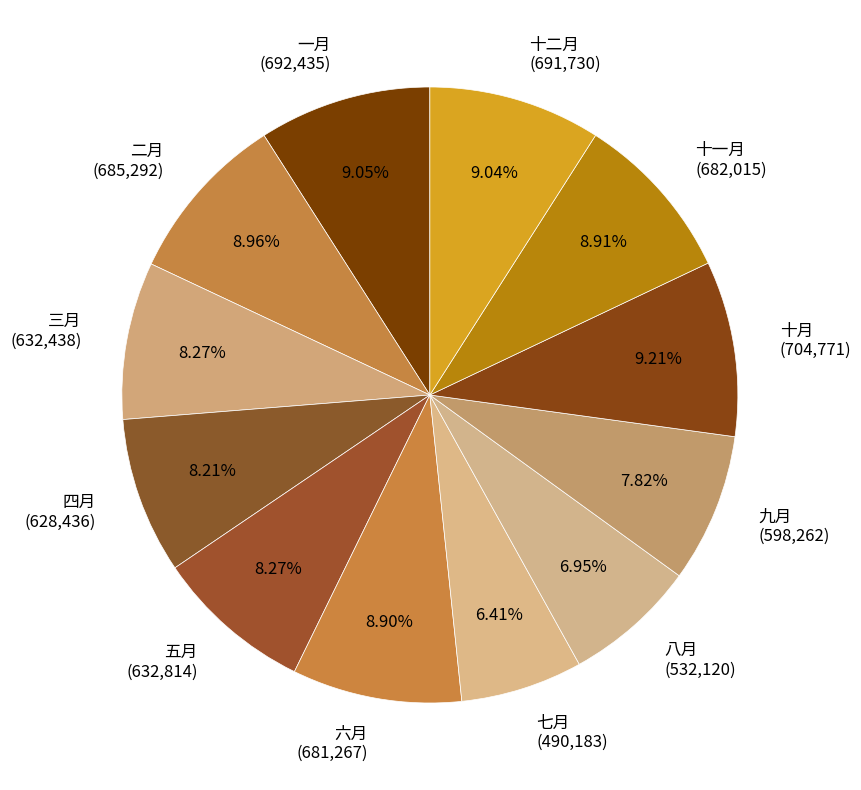

Is 四月 the majority of the pie?

No